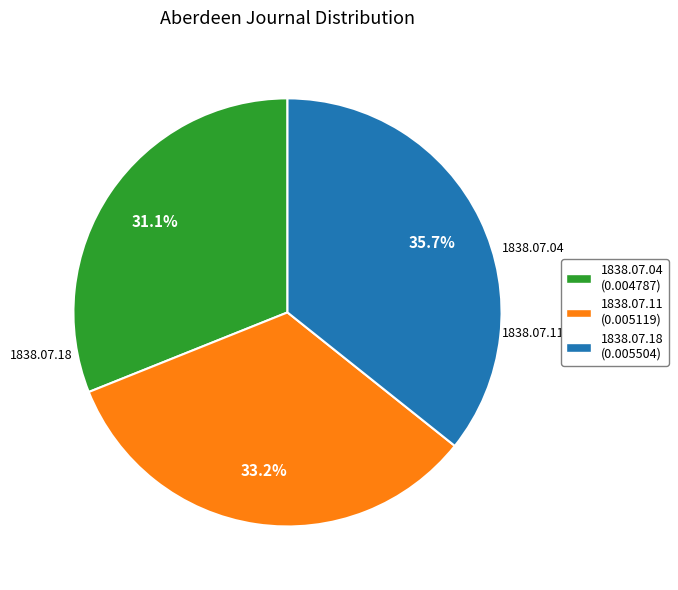

Does any single category account for the majority?

No